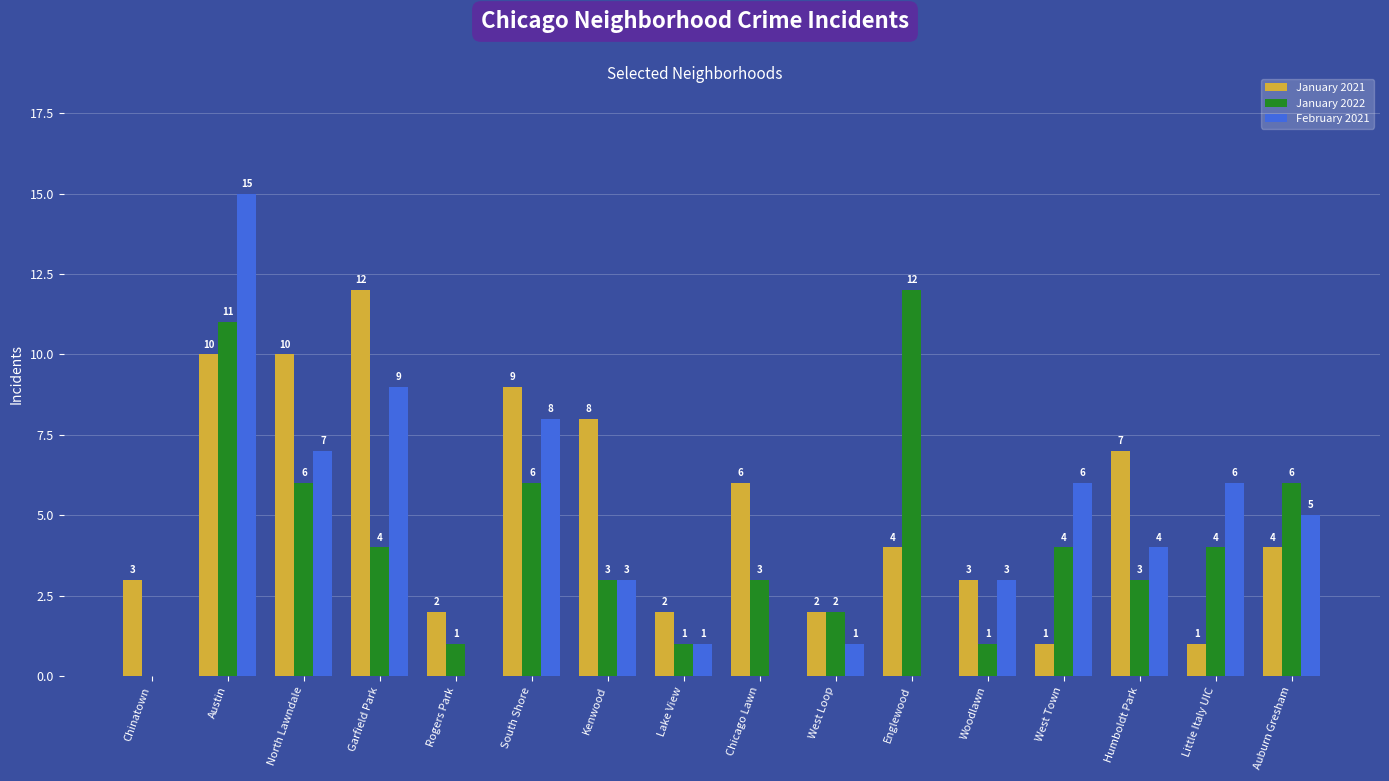

Between Lake View and Chicago Lawn, which series saw the biggest shift?

January 2021